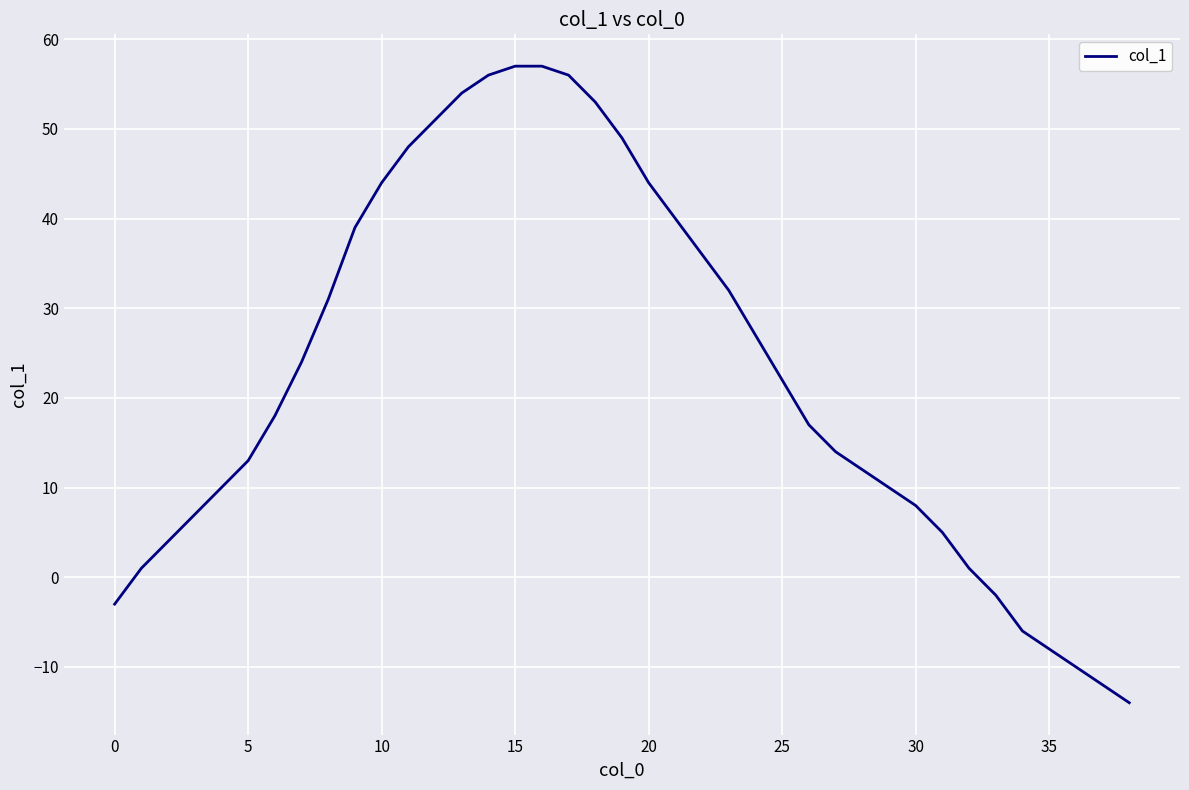

What is the difference between the maximum and minimum values?

71